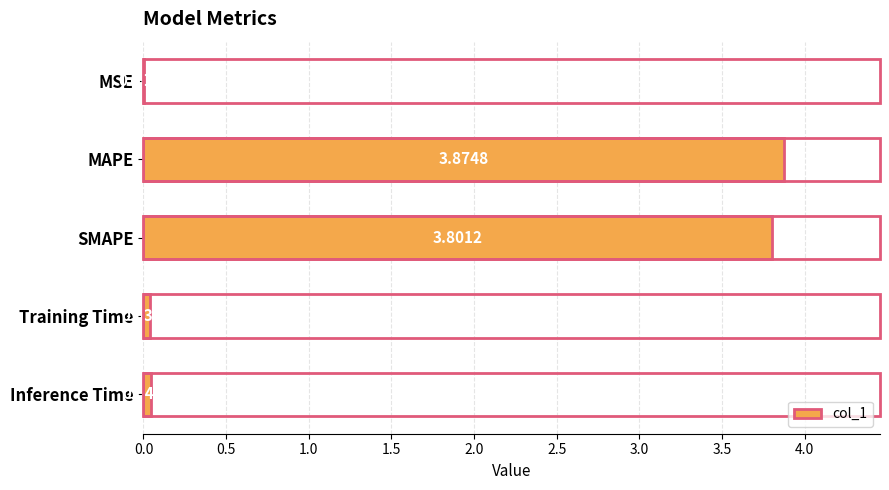

At which label is the value closest to 1?

Inference Time